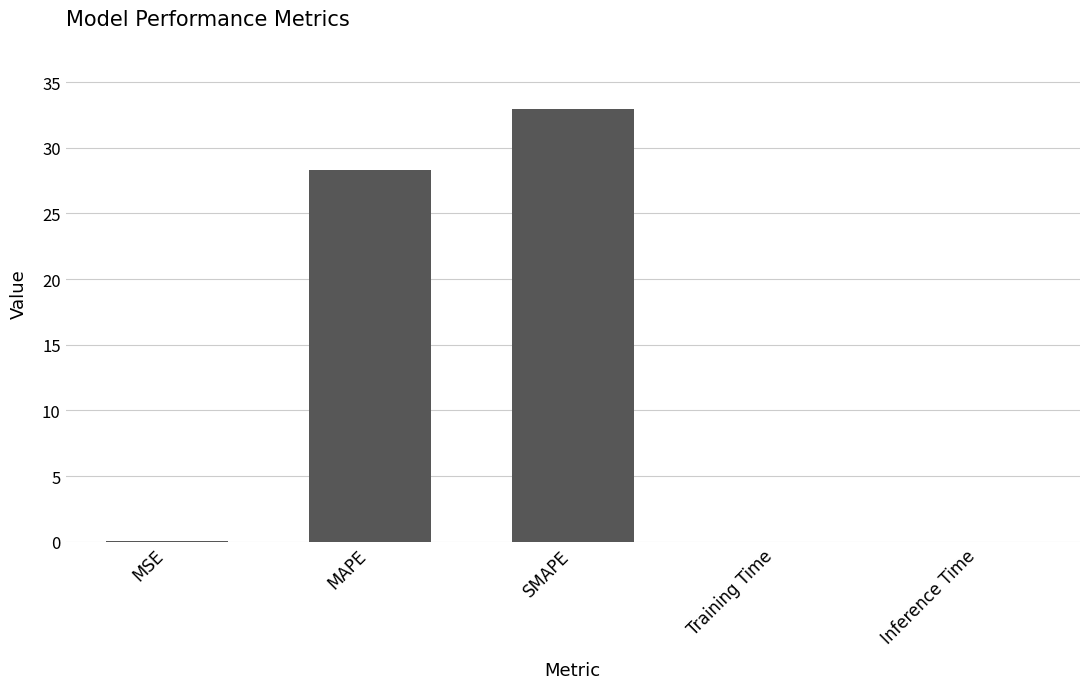

What is the greatest value displayed?

32.9